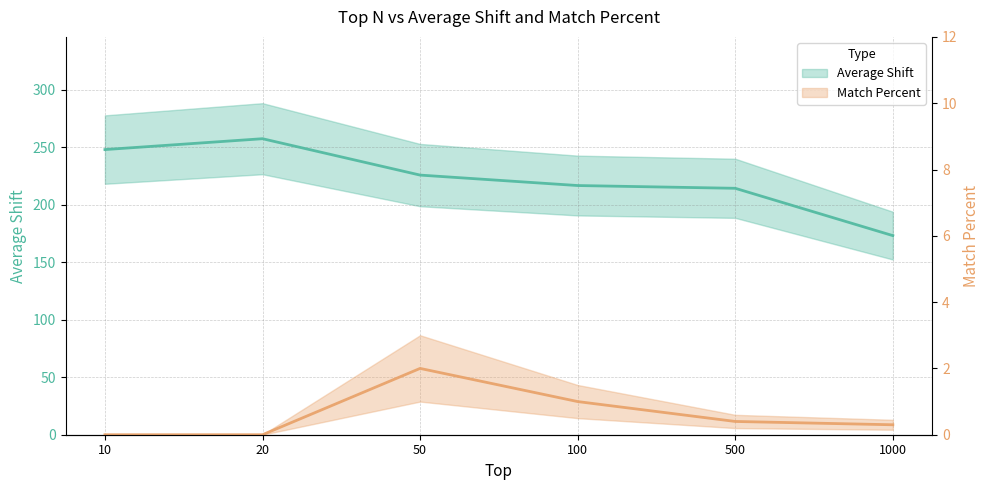

Is it true that Match Percent equals 0.5 at 100?

False